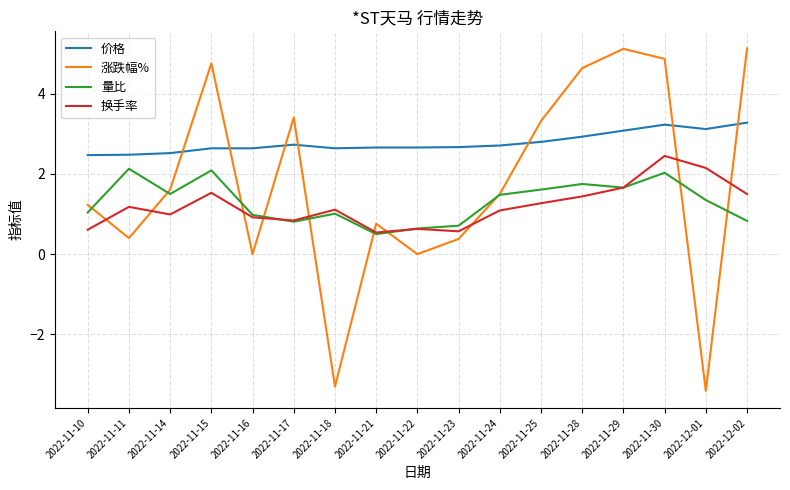

What is the spread (max minus min) of values at 2022-11-18?

5.9